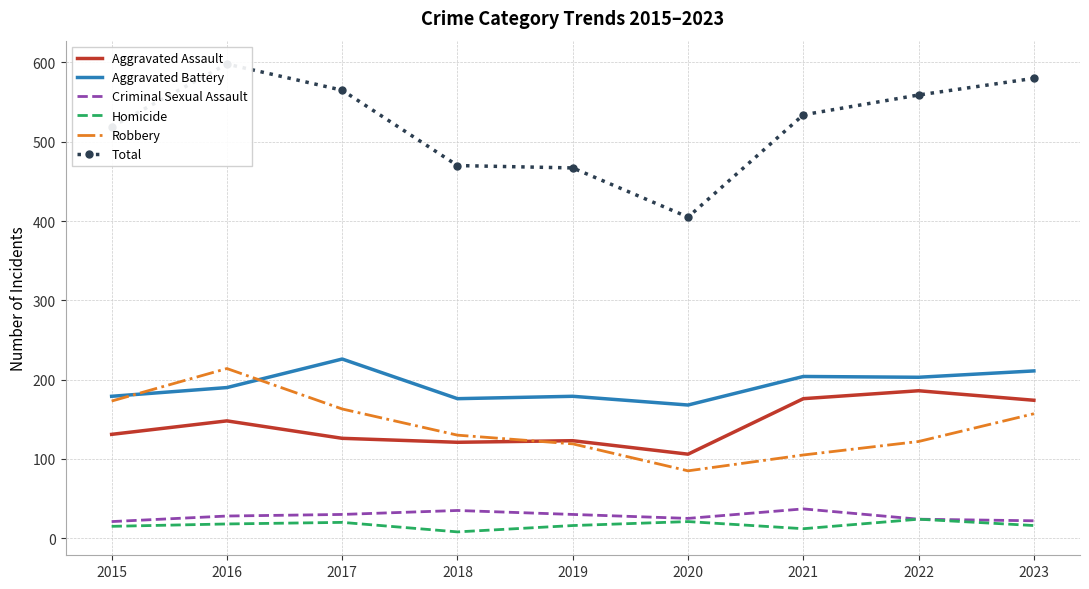

Which series has the widest spread of values?

Total